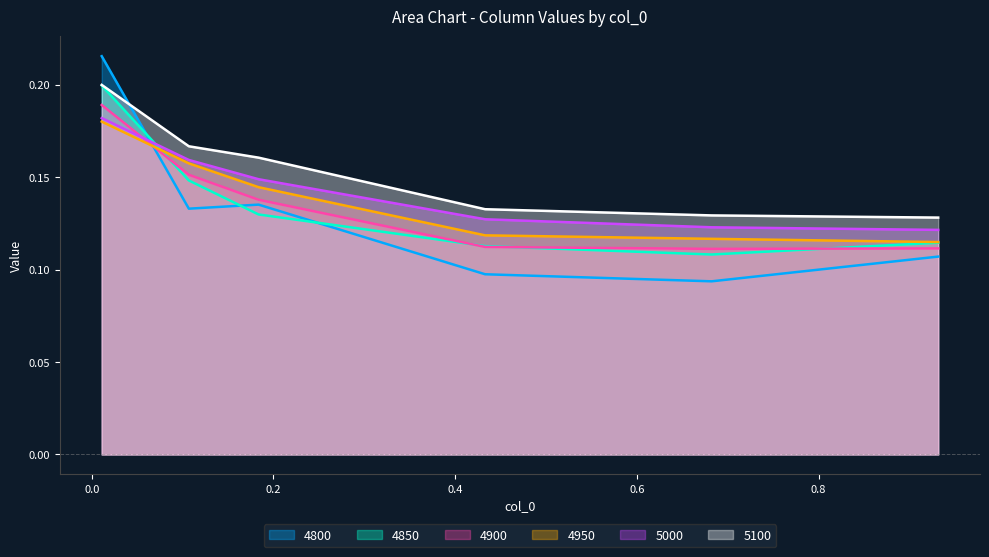

True or false: 4950 and 5100 intersect in this chart.

False